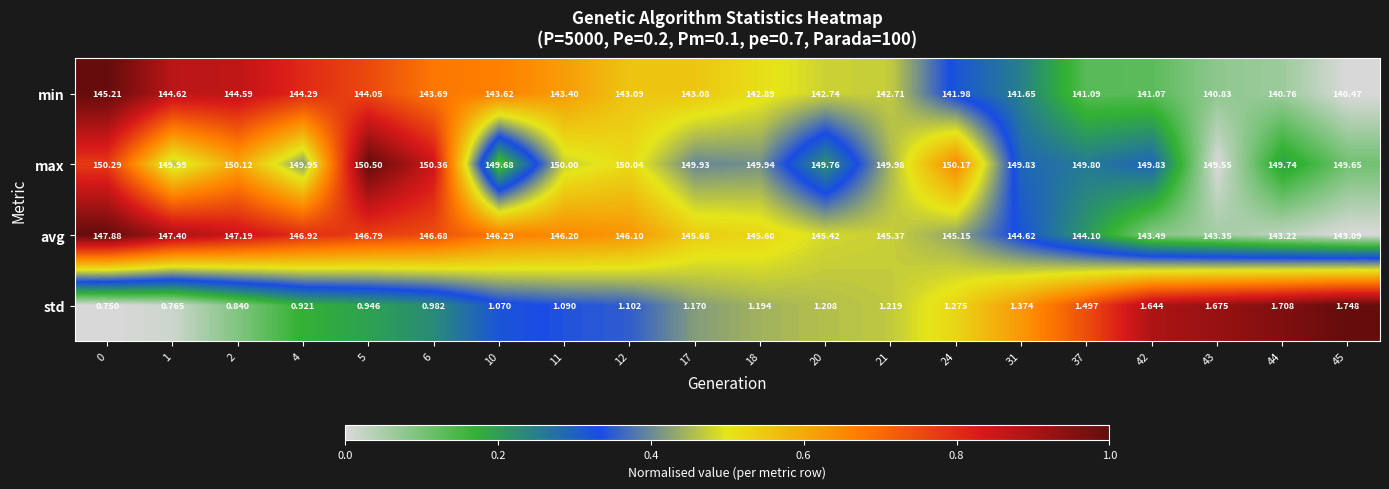

Rank the series at 11 from highest to lowest value.

max, avg, min, std